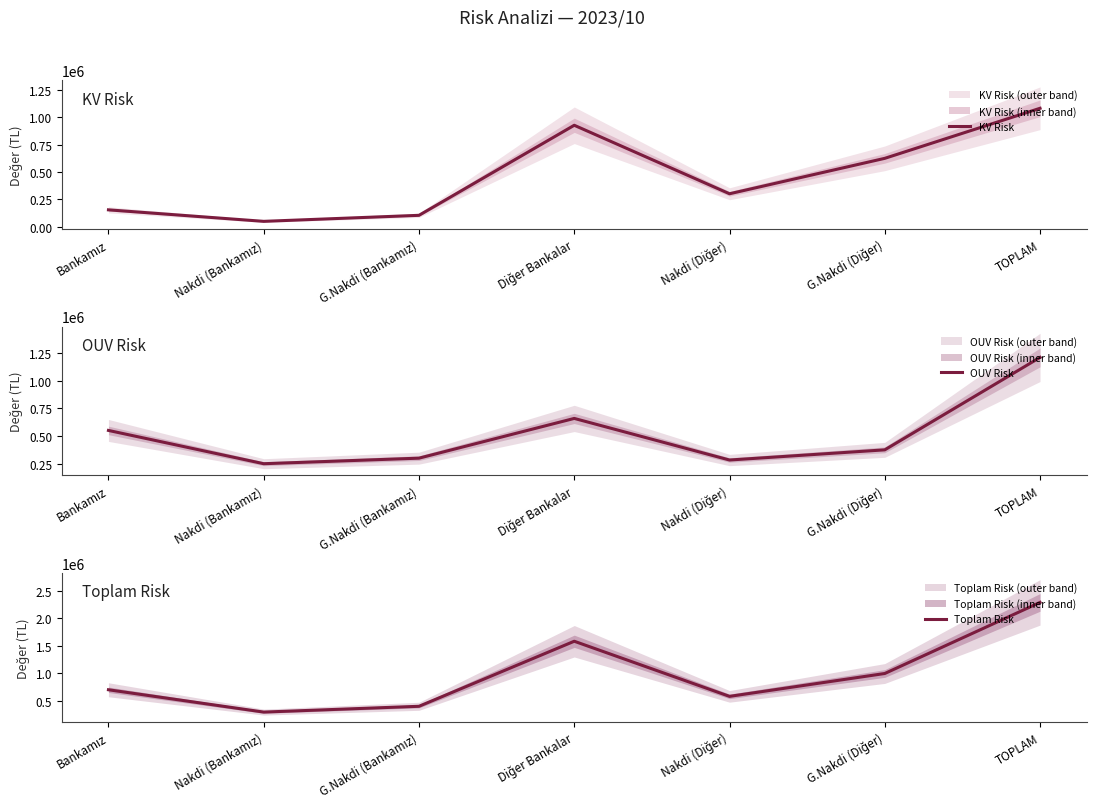

At which label does OUV Risk first exceed 375000?

Bankamız